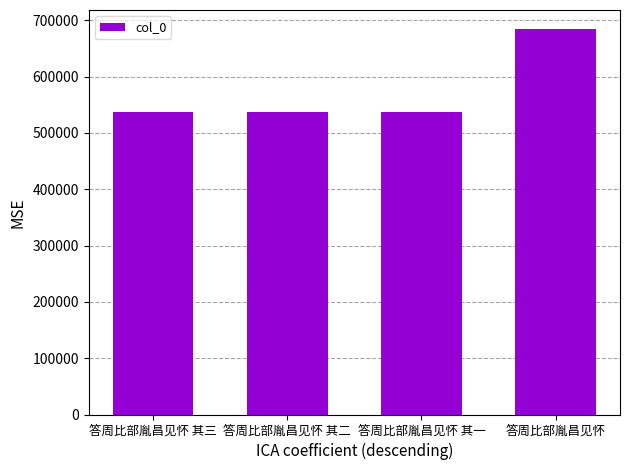

Approximately how many times larger is the value at 答周比部胤昌见怀 compared to 答周比部胤昌见怀 其一?

1.3